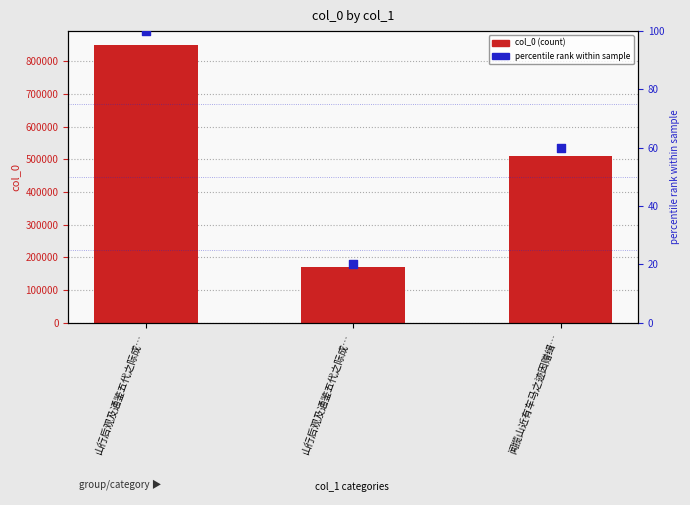

Which series has the widest spread of Y values?

col_0